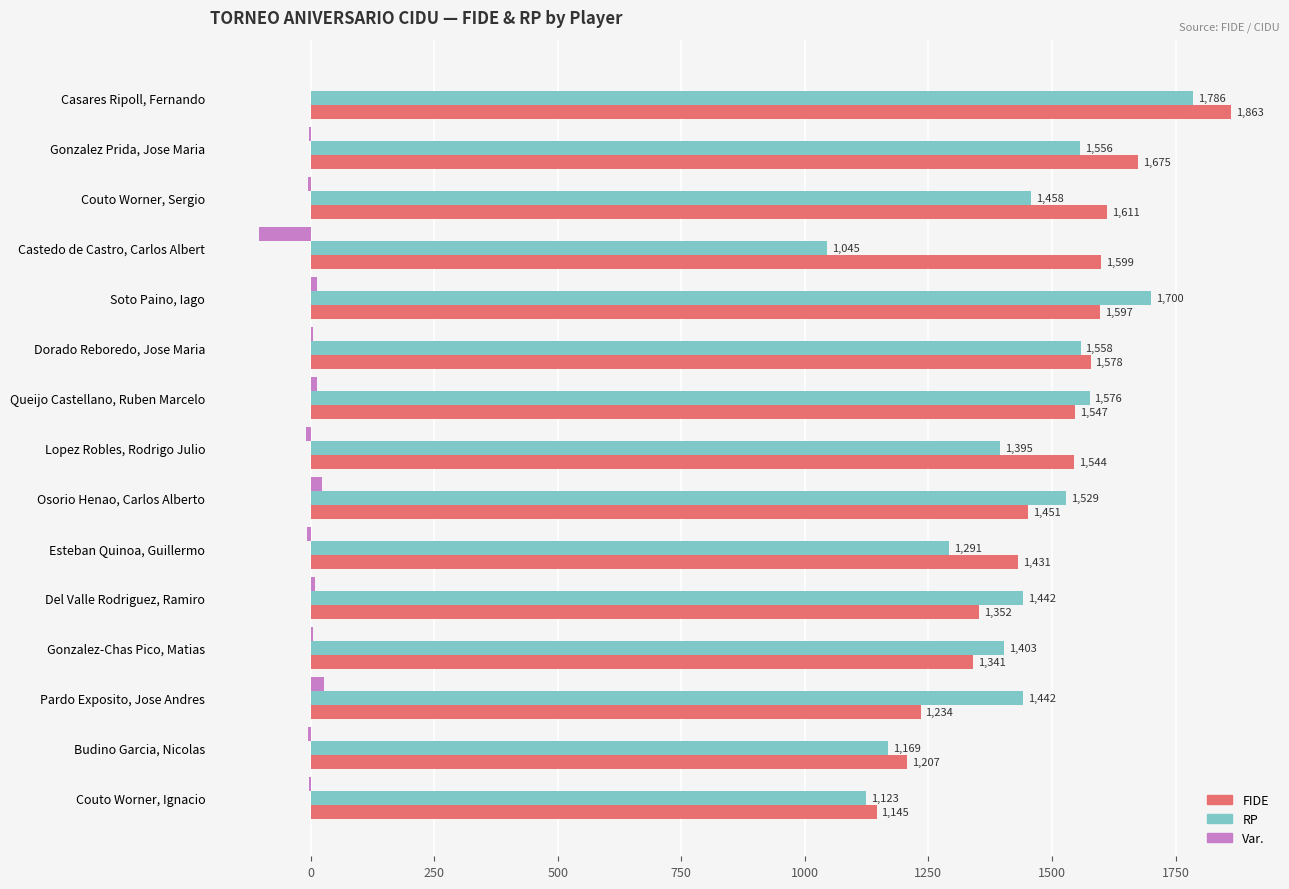

The FIDE series shows 1675 at Gonzalez Prida, Jose Maria. True or false?

True